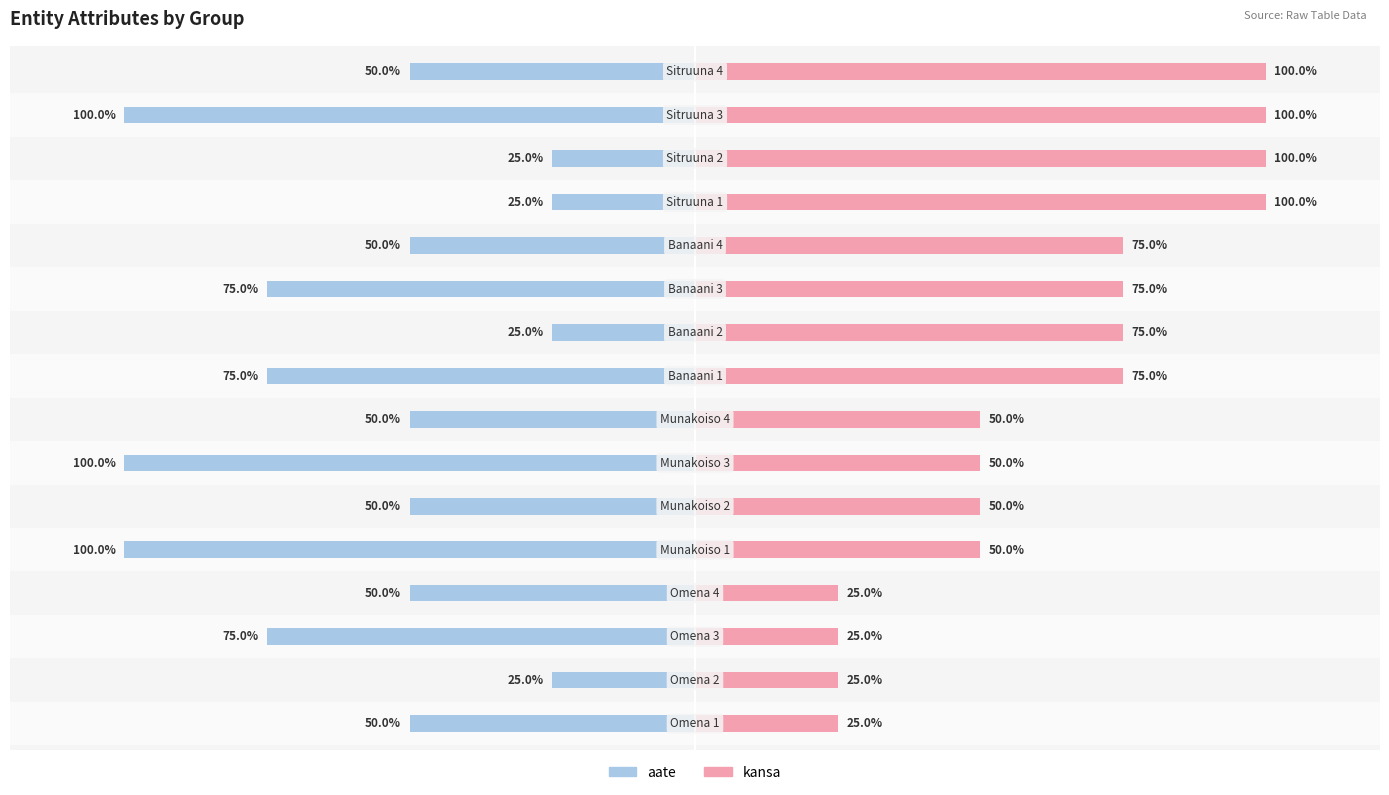

How many aate values are between -75 and -25?

13